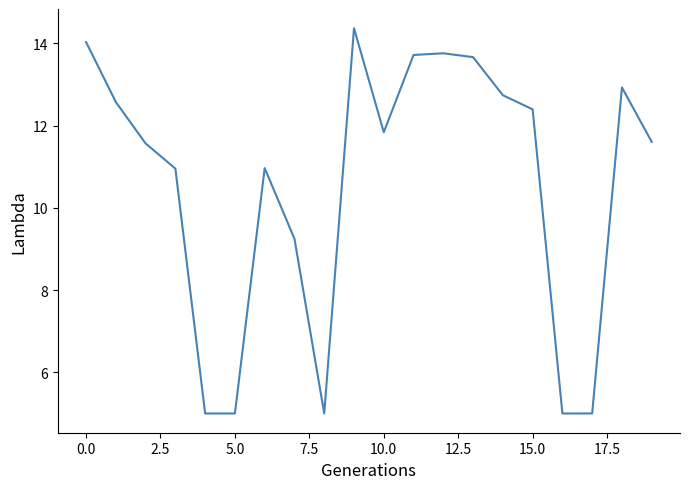

What is the smallest value displayed?

5.0